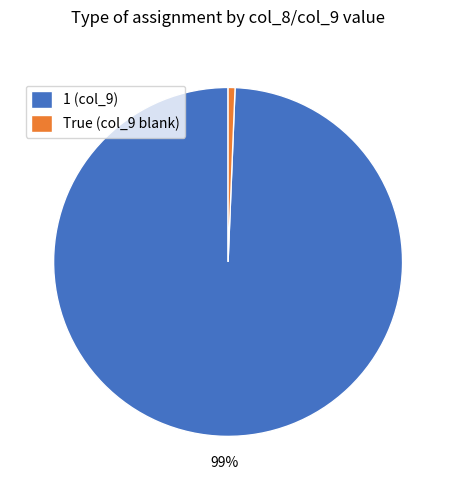

To the nearest percent, what portion does True (col_9 blank) represent?

1%